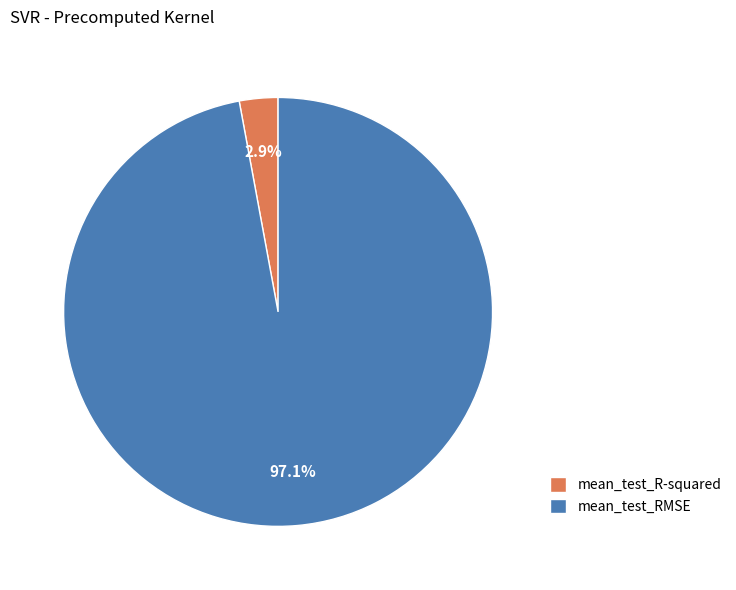

Does any single category account for the majority?

Yes